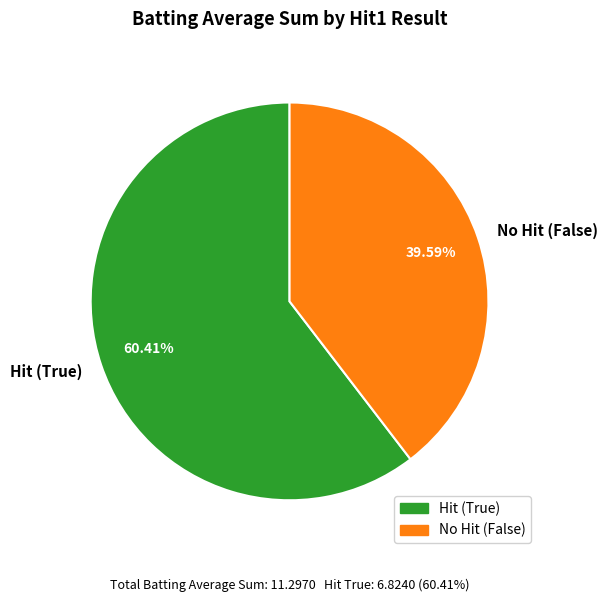

Rank the categories by value from lowest to highest.

No Hit (False), Hit (True)